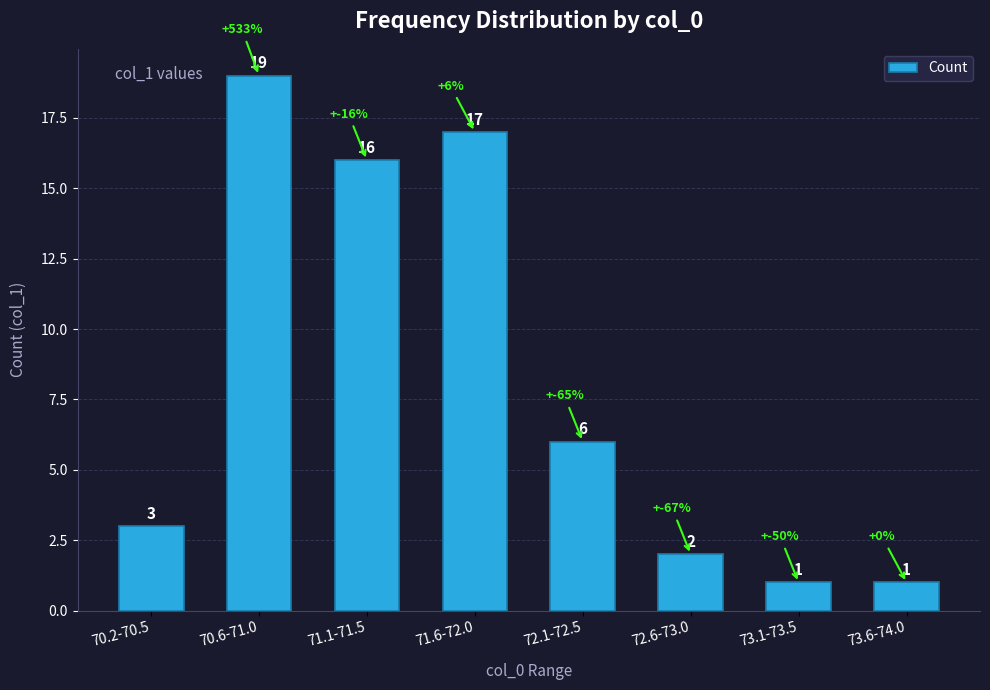

What is the greatest value displayed?

19